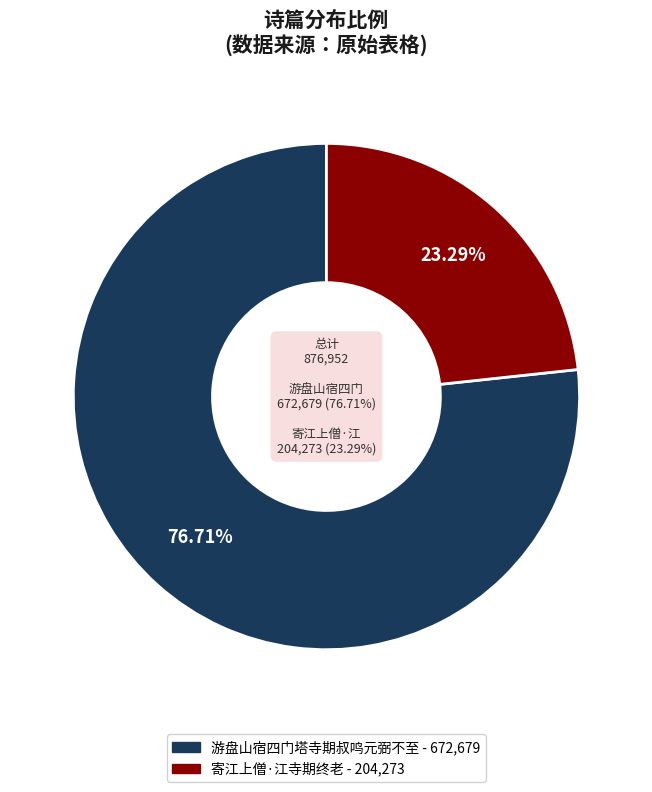

True or false: 游盘山宿四门塔寺期叔鸣元弼不至 accounts for 77% of the total.

True